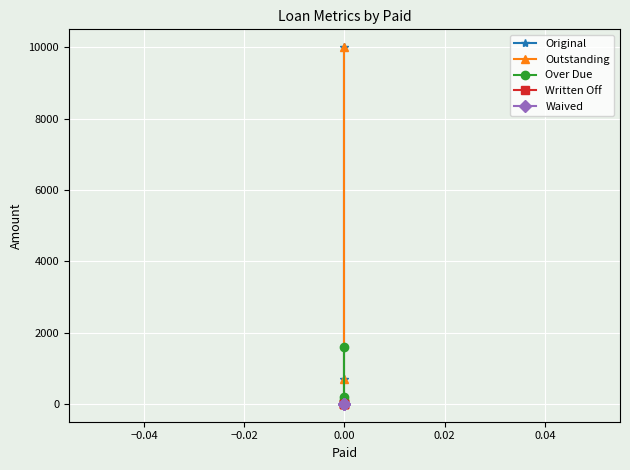

True or false: Original has more than 1 interior local peaks.

False